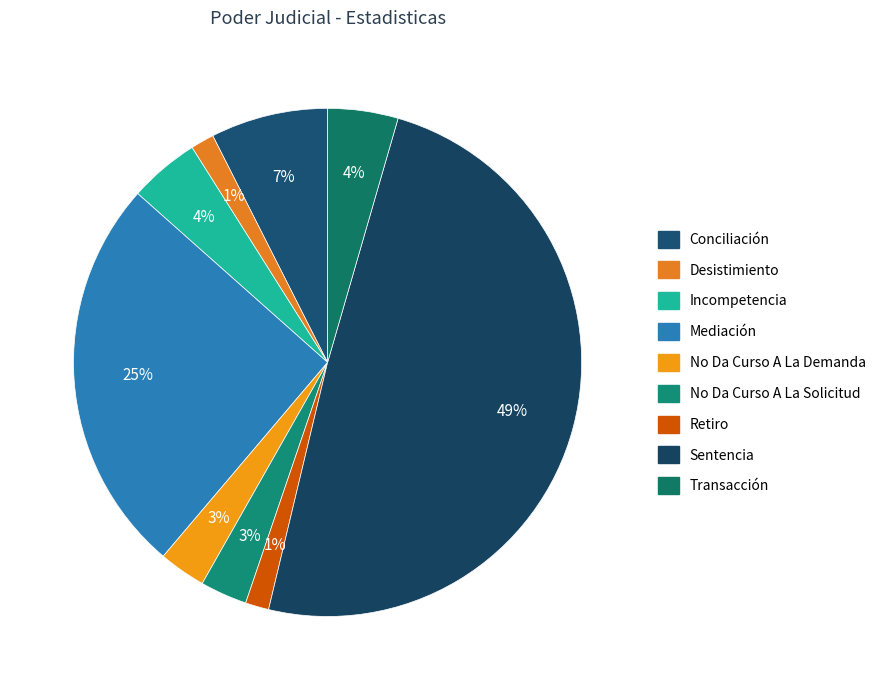

To the nearest percent, what portion does Conciliación represent?

7%